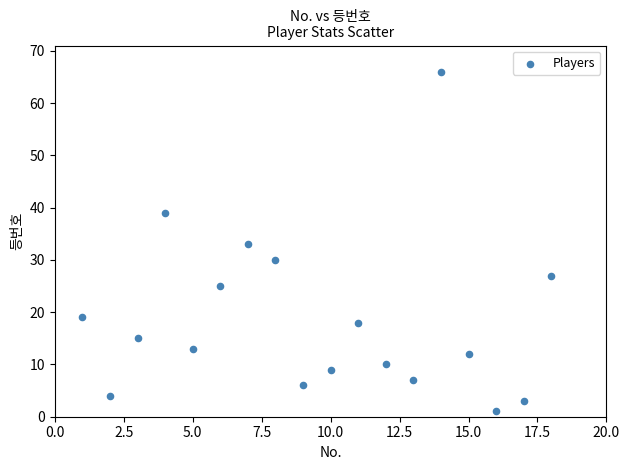

What is the range of Y values (max minus min)?

65